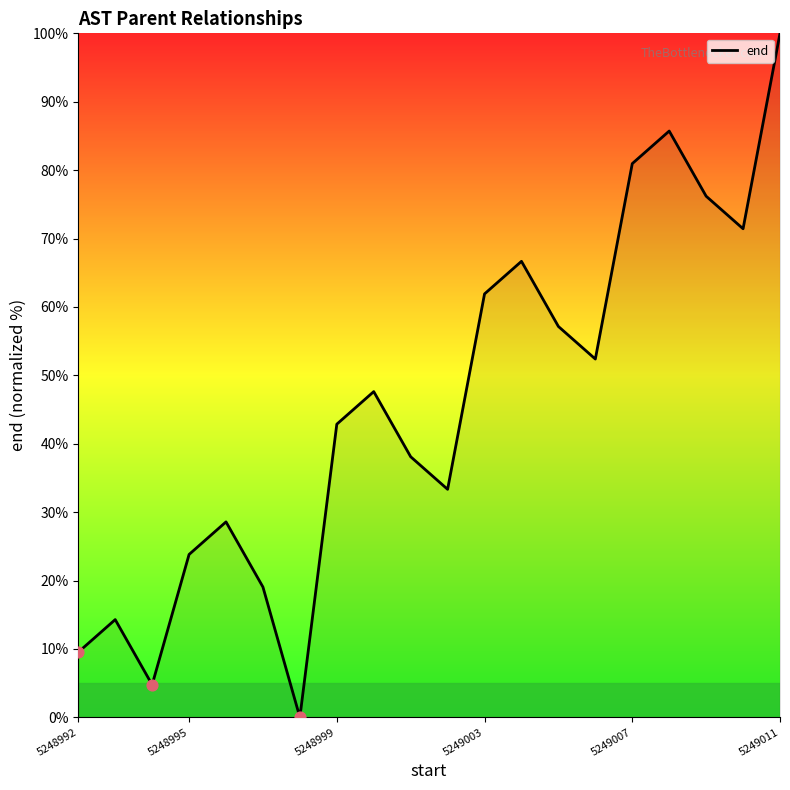

What is the greatest value displayed?

100.0